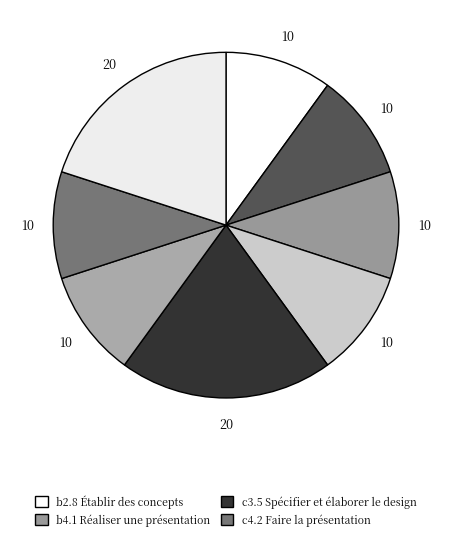

Rank the categories by value from lowest to highest.

b2.8 Établir des concepts, b2.9 Développer des variantes, b4.1 Réaliser une présentation, b4.2 Faire la présentation, c4.1 Etablir une présentation, c4.2 Faire la présentation, c3.5 Spécifier et élaborer le design, d1.1 Spécifier et établir les fonctions